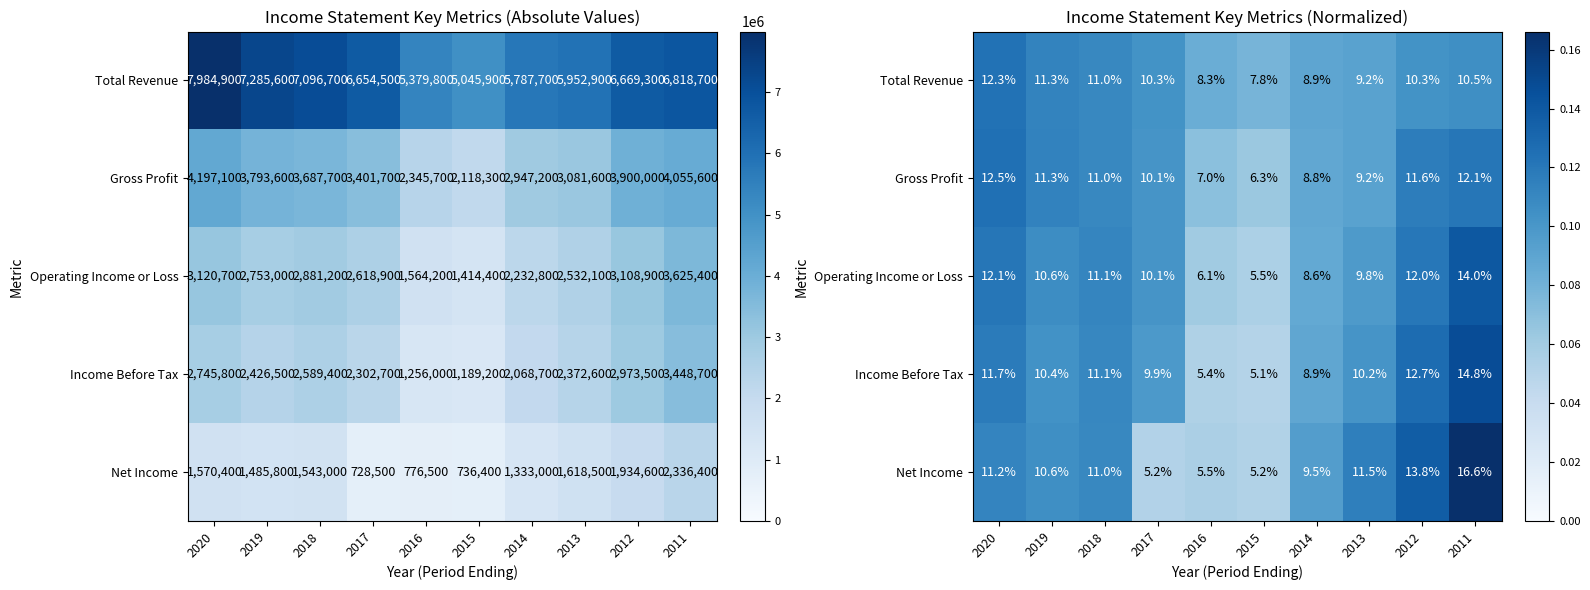

List the labels in order of Operating Income or Loss value, smallest first.

2015, 2016, 2014, 2013, 2017, 2019, 2018, 2012, 2020, 2011